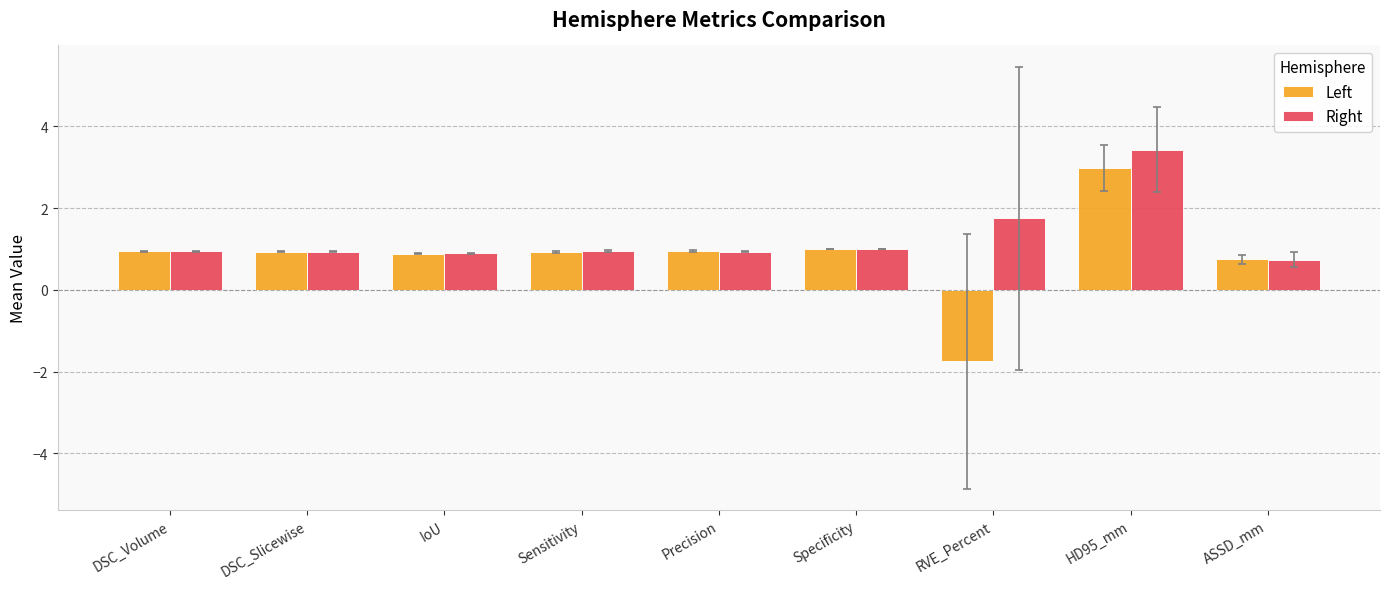

What is the label of the 2nd bar from the right?

HD95_mm